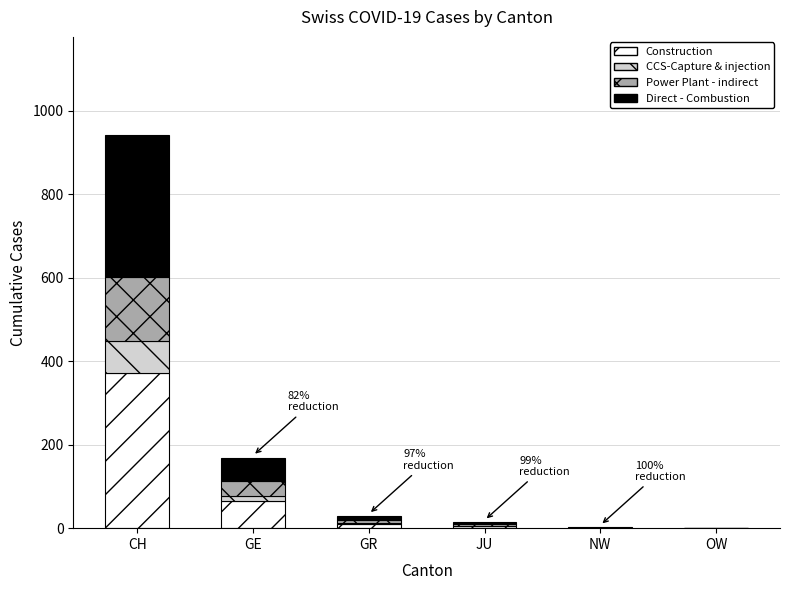

How many categories are shown in the chart?

6